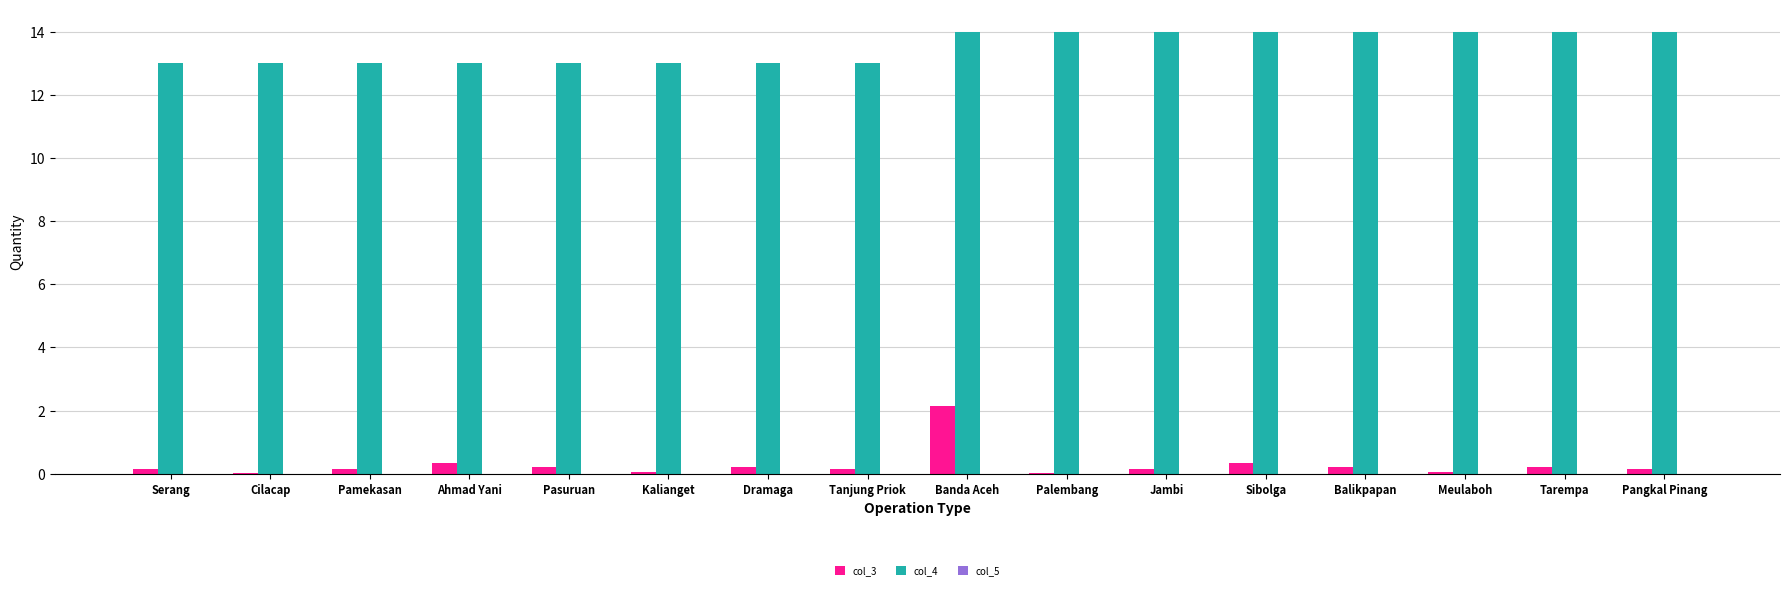

The value of col_3 at Banda Aceh is 3.1. True or false?

False